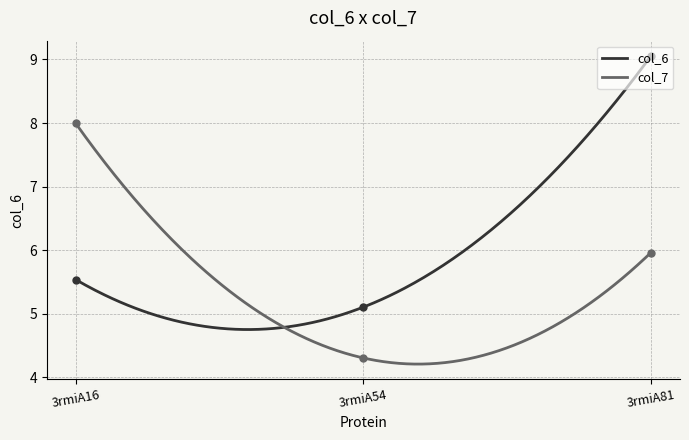

What is the sum of all col_6 values?

1751.7